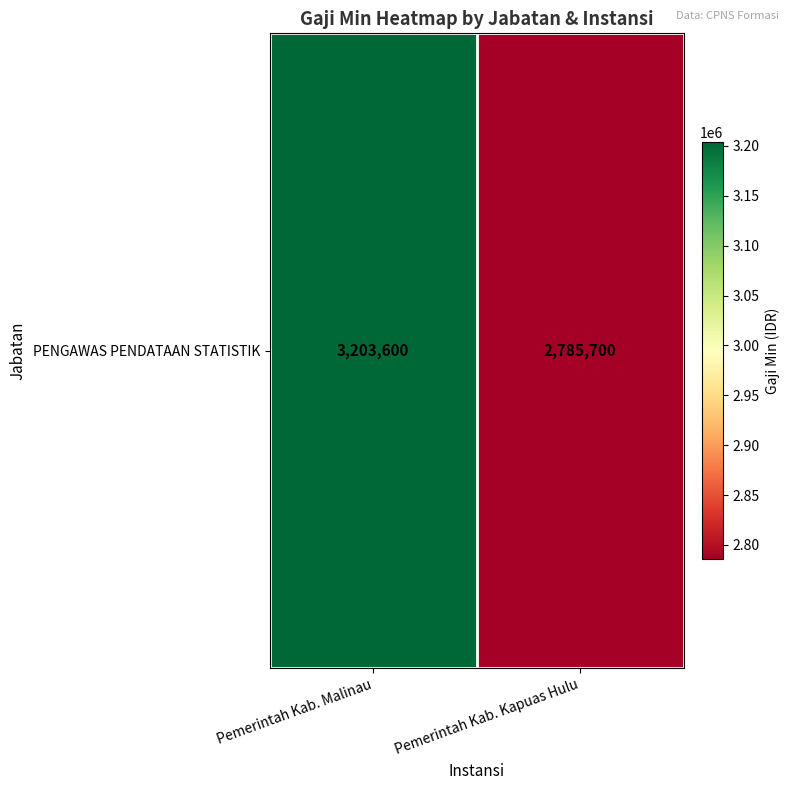

Count the values in the range 2785700 to 3203600.

2